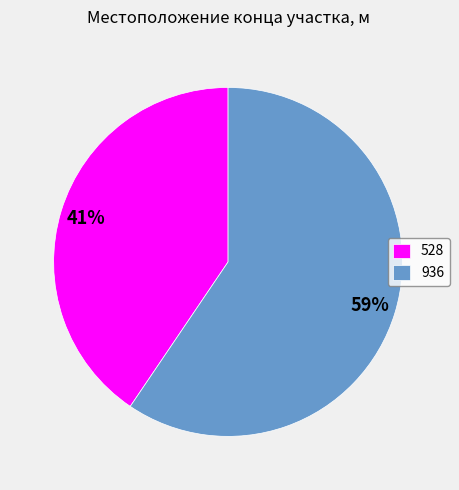

Which category has the smallest portion of the pie?

528